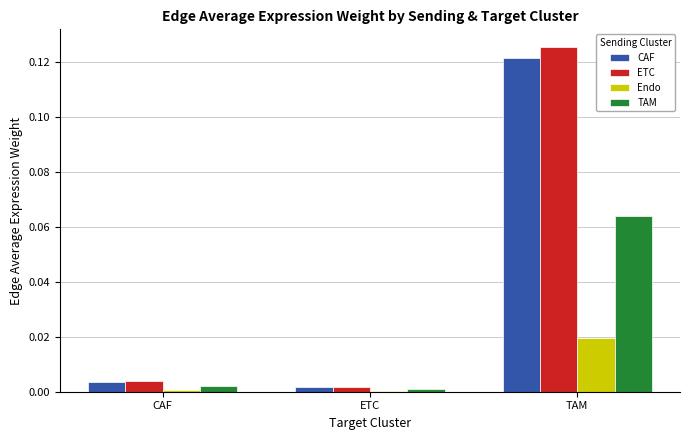

At which label does Endo reach its peak?

TAM